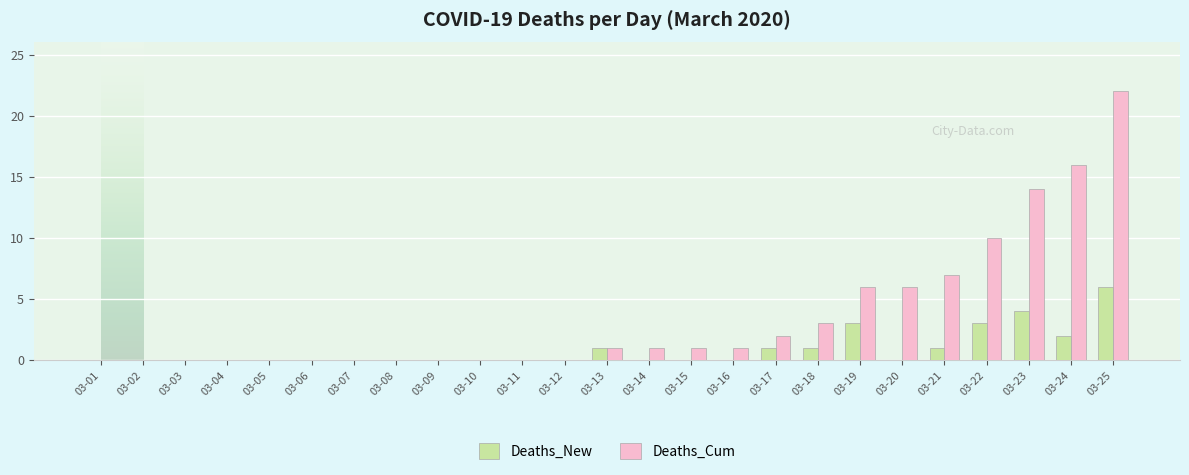

At which category is the sum across all series the highest?

03-25